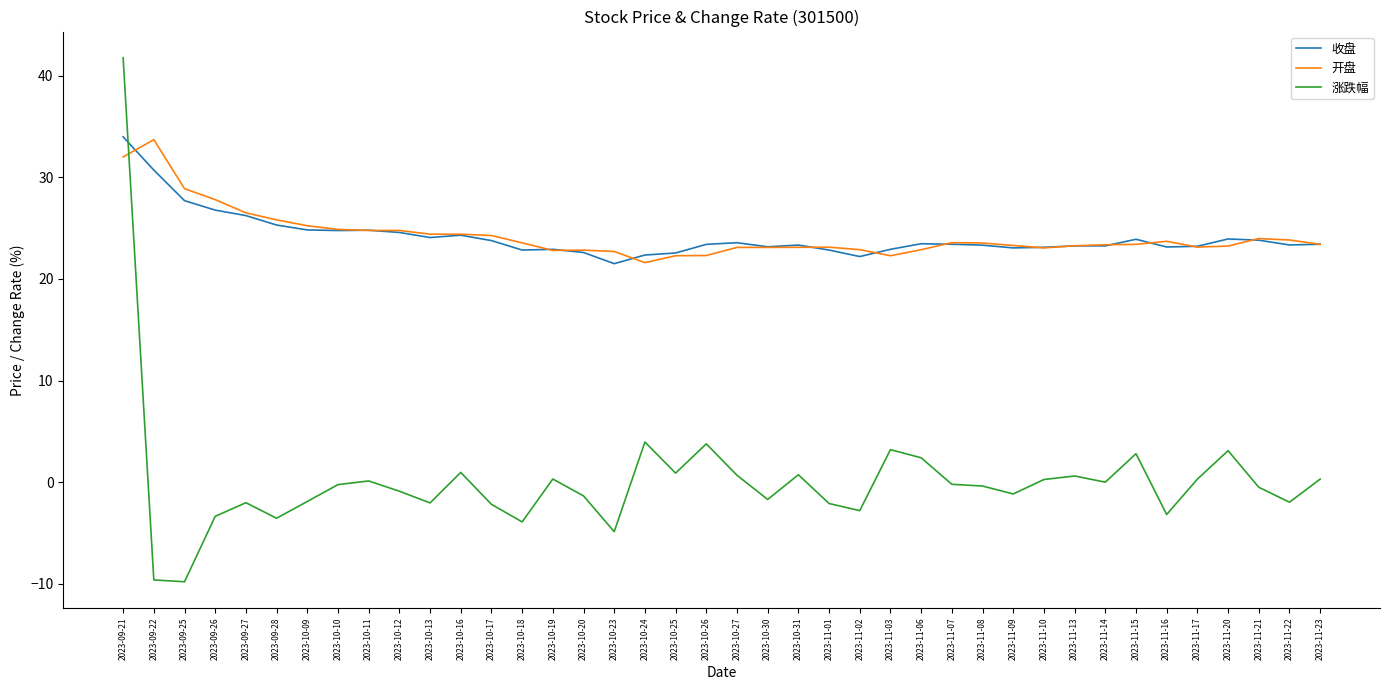

True or false: 收盘 has a value of 5.2 at 2023-10-18.

False